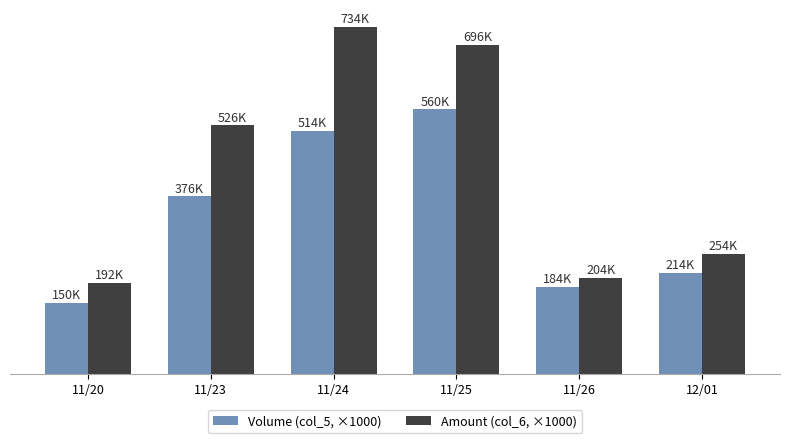

What is the minimum value shown in the chart?

150.0